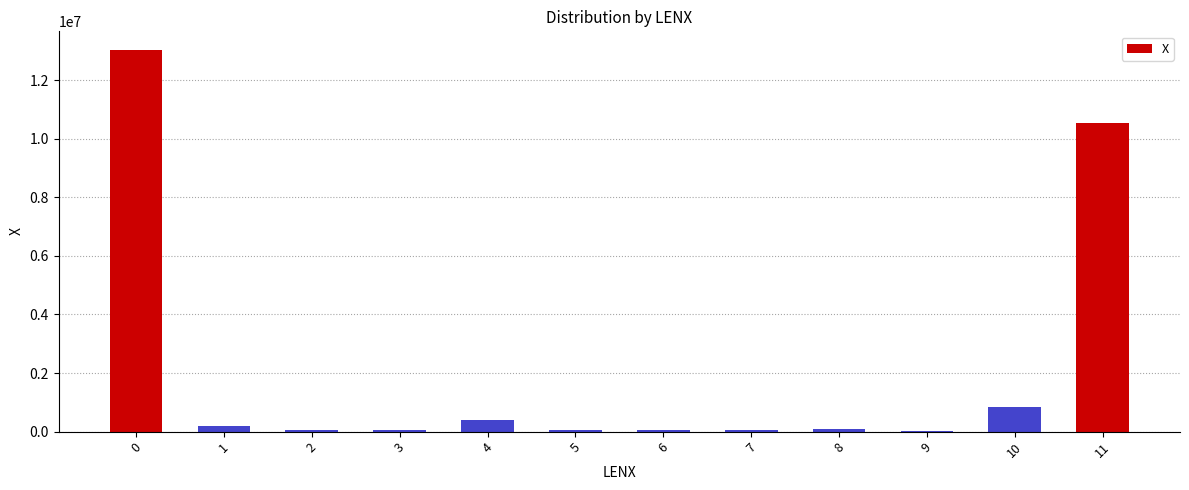

What is the sum of the values at 6 and 10?

875618